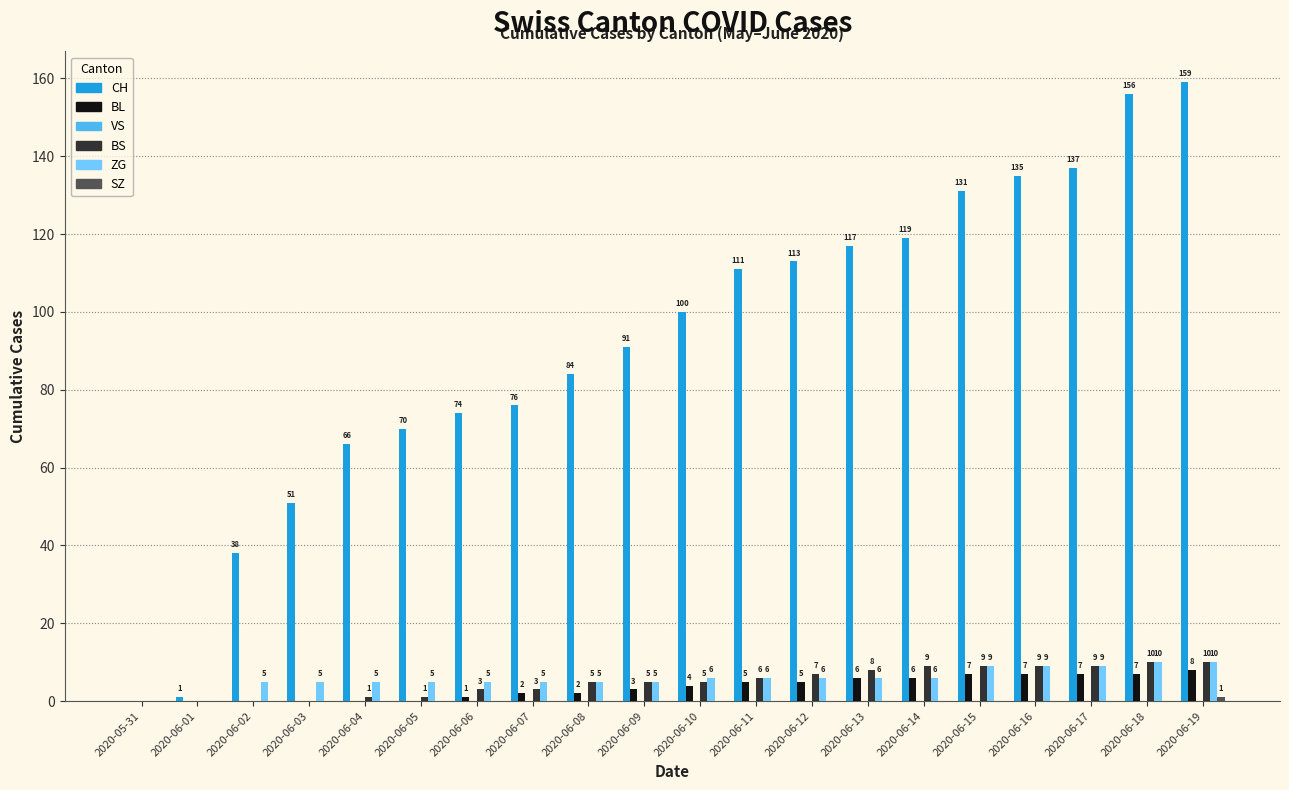

What is the sum of the CH values at 2020-06-18 and 2020-06-13?

273